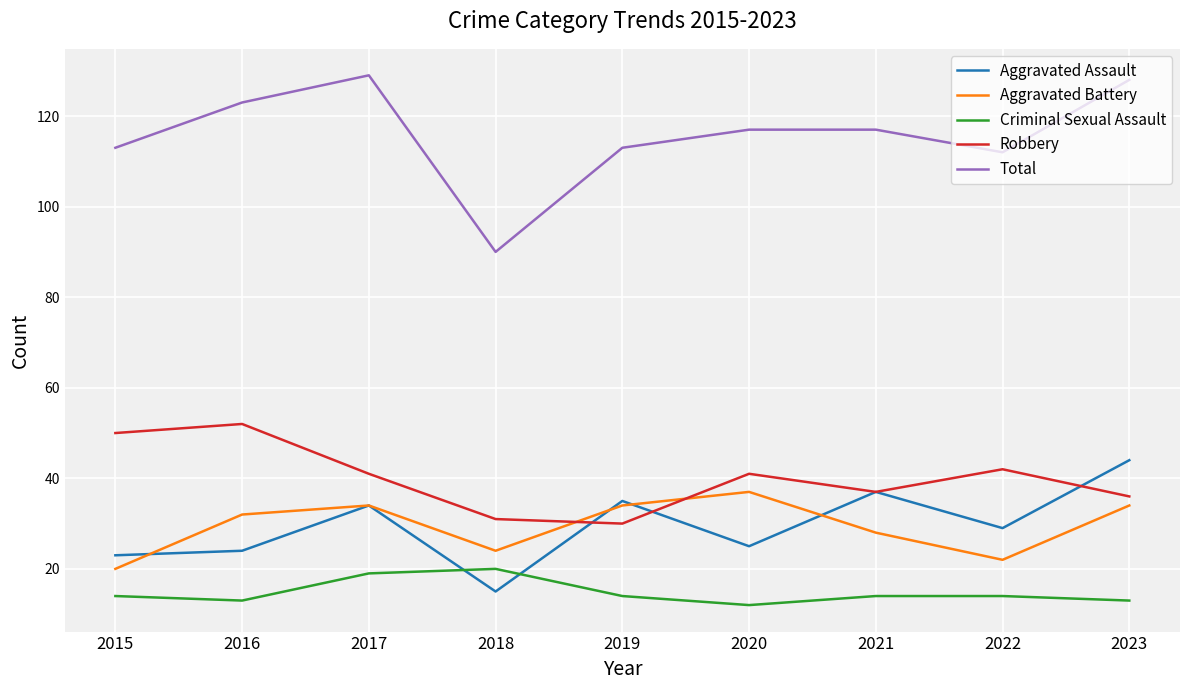

Is it true that Robbery equals 11 at 2022?

False